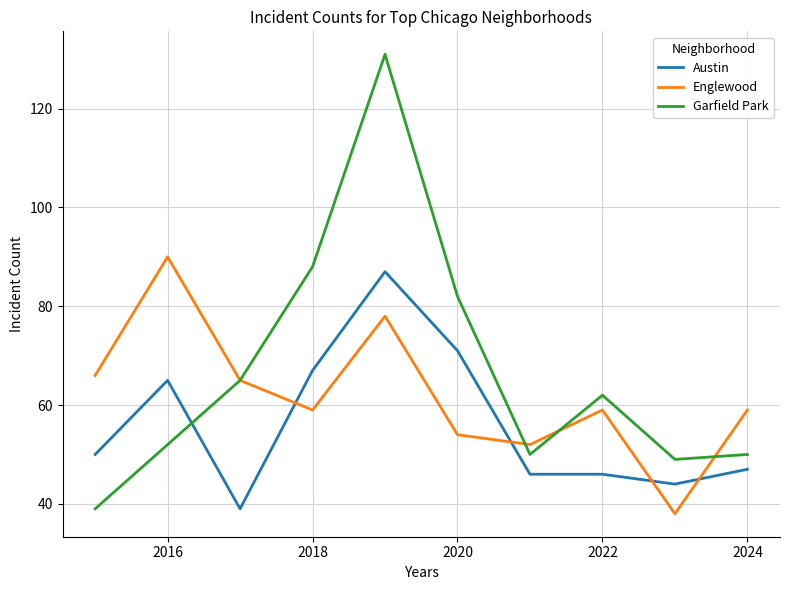

Rank the series by their average value, from lowest to highest.

Austin, Englewood, Garfield Park